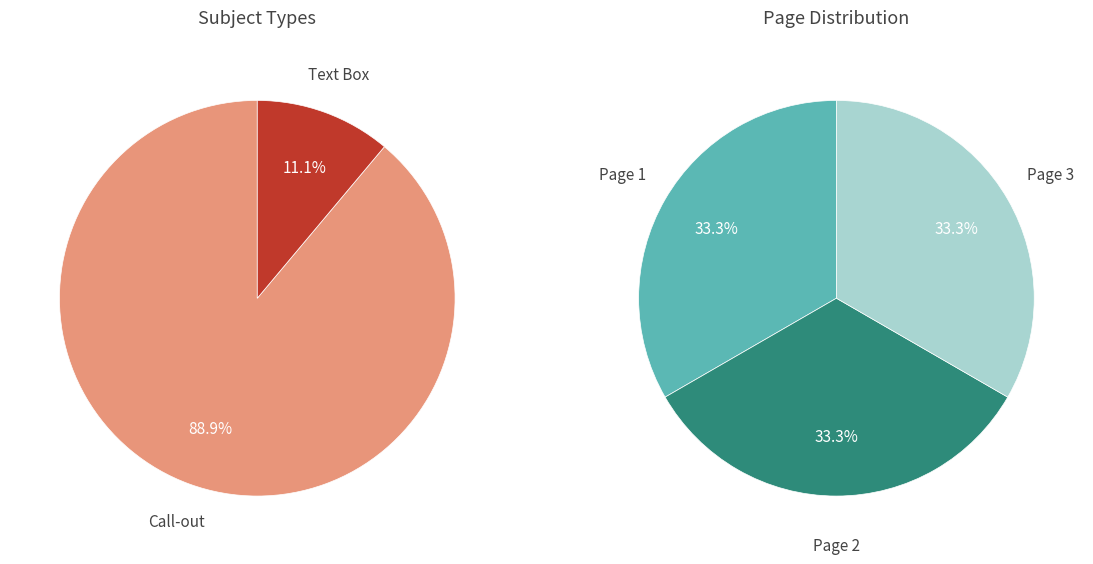

Is it true that Text Box is 11% of the pie?

True